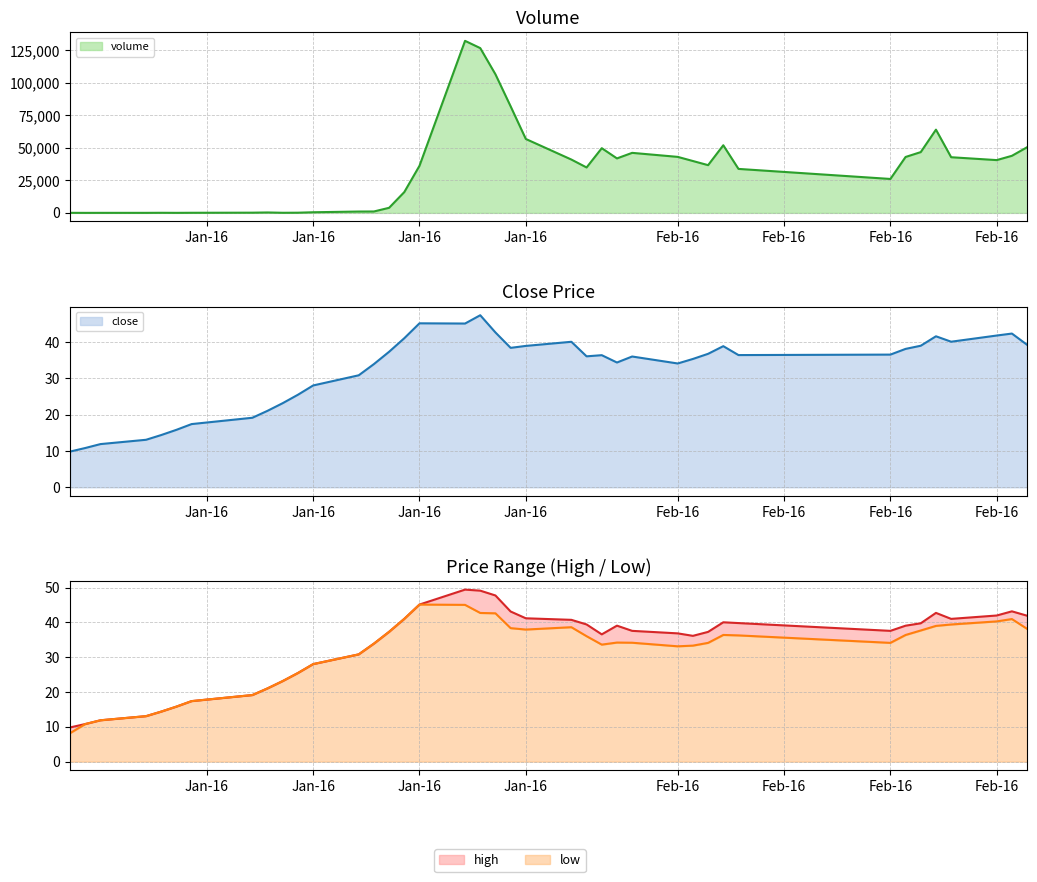

How many interior local peaks does the high series have?

5